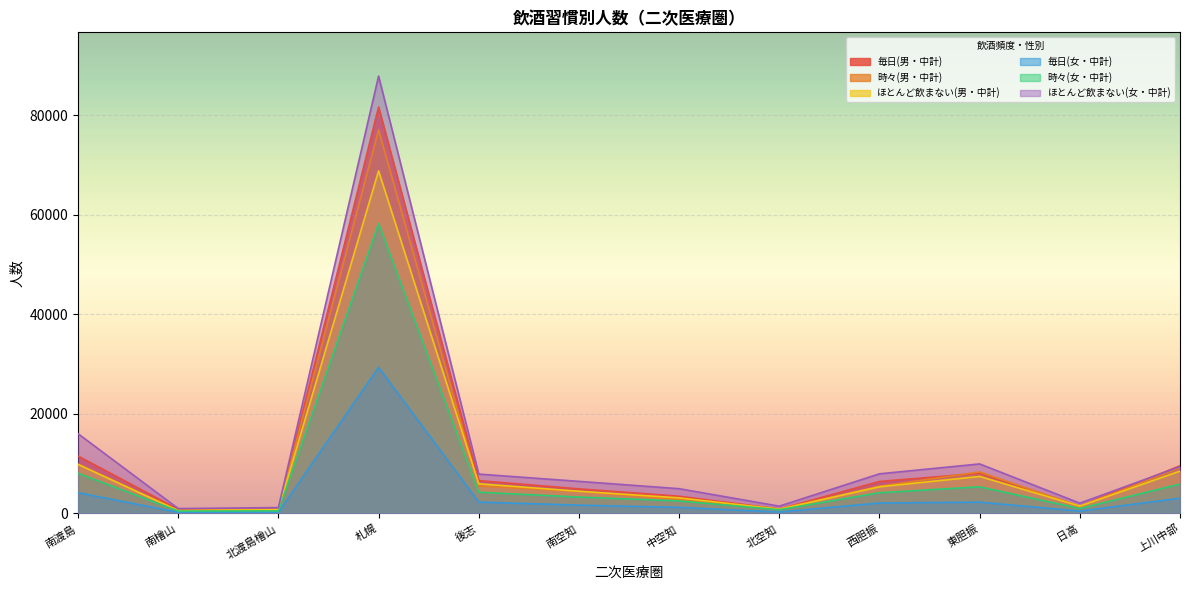

At which label is 毎日(男・中計) closest to 41255?

南渡島